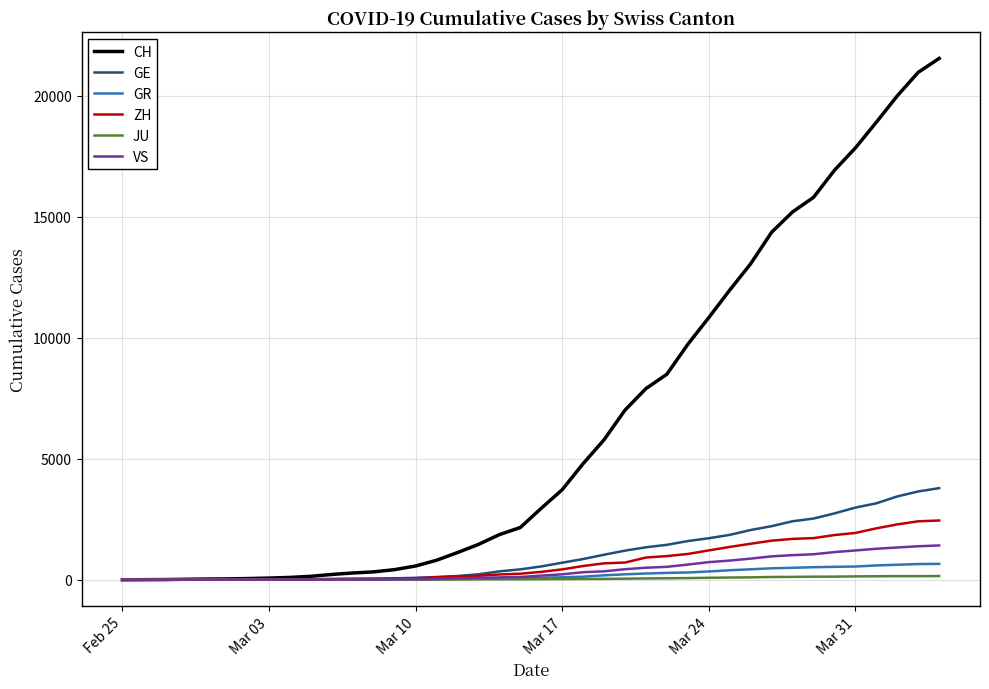

What is the greatest value displayed?

21554